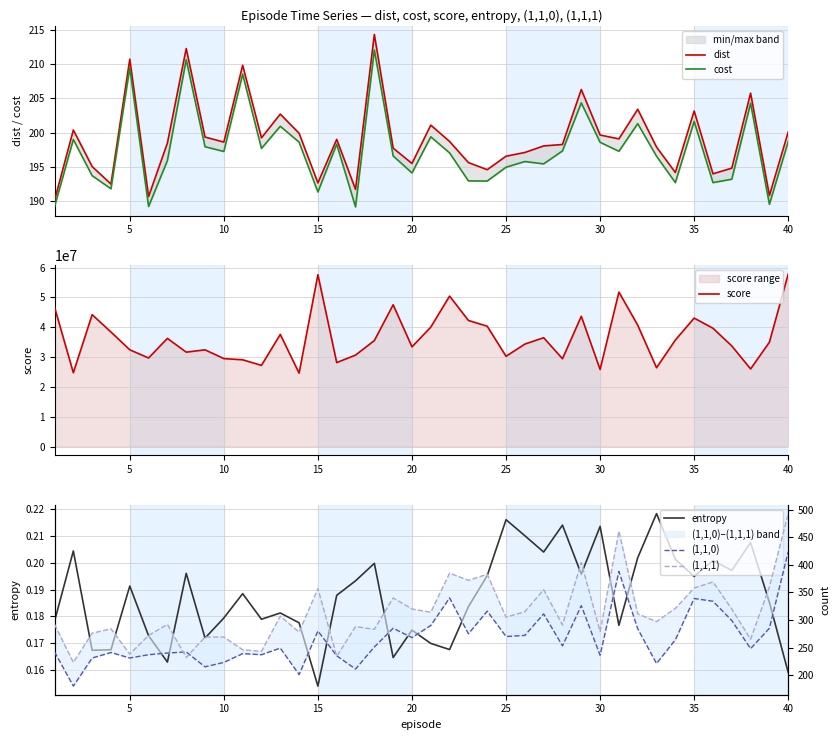

The value of score at 10 is 29470176. True or false?

True